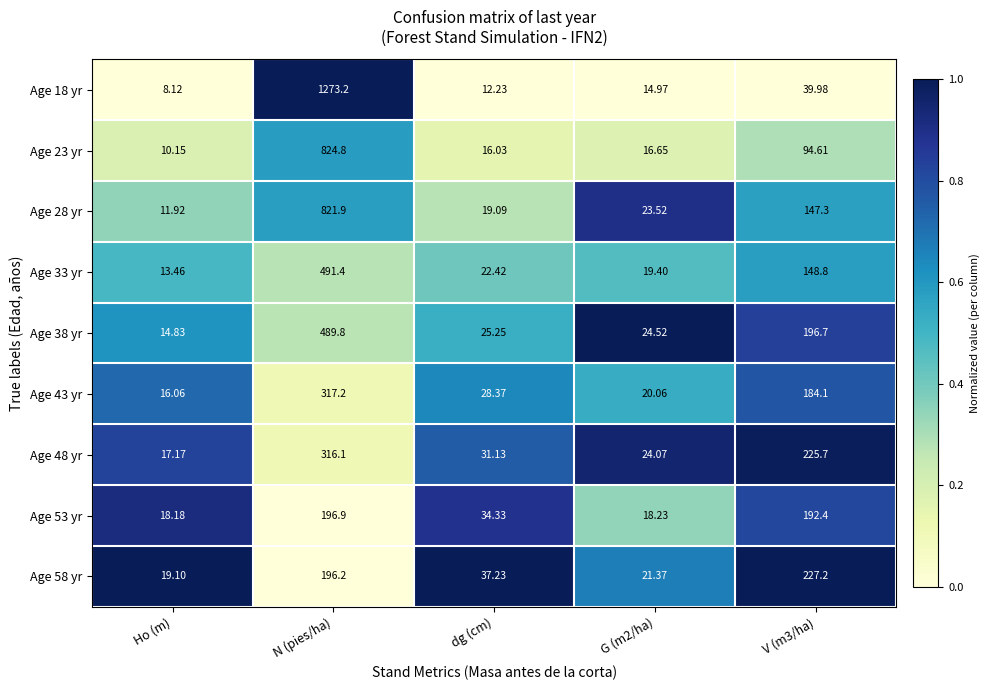

Which series has the largest range (max minus min)?

Age 18 yr